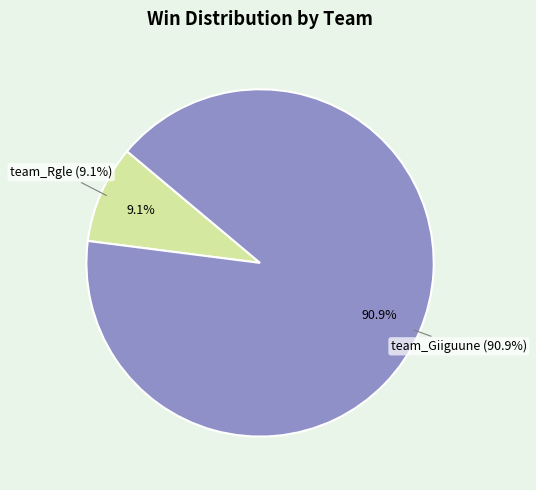

To the nearest percent, what is the difference between the team_Rgle and team_Giiguune slice percentages?

82%